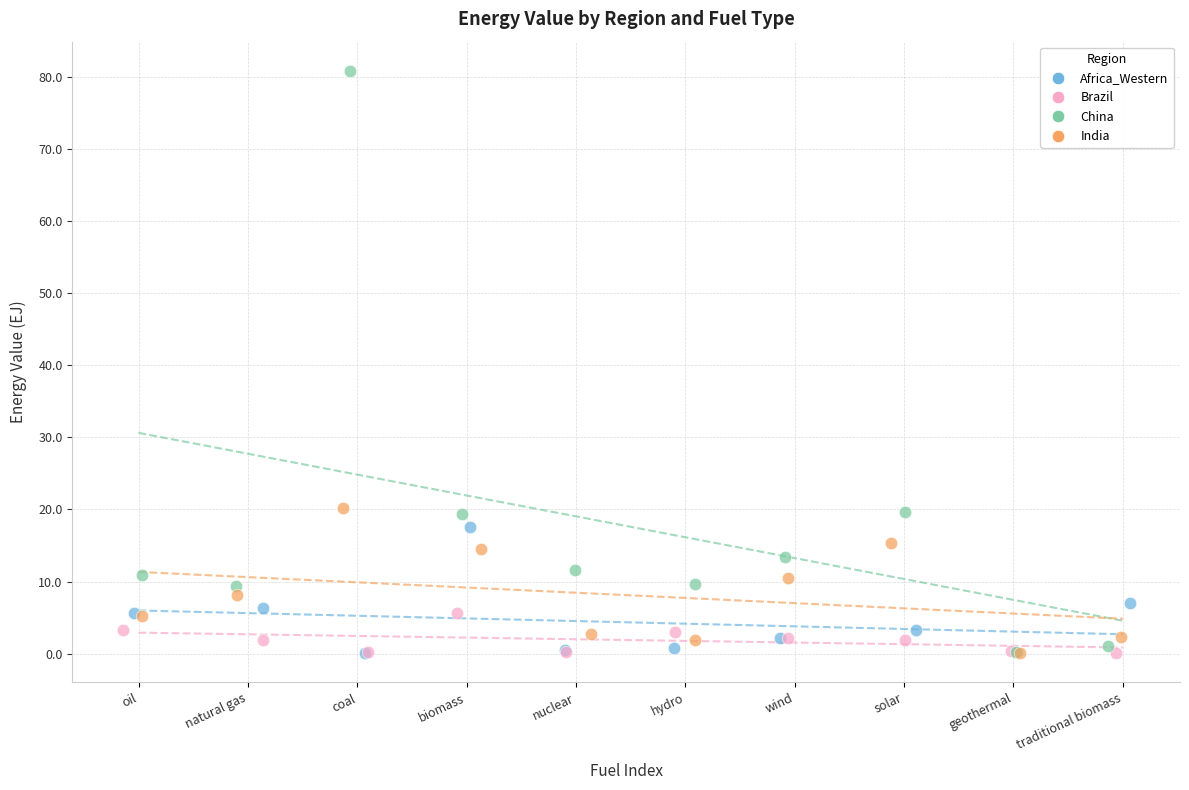

Which series reaches the maximum Y coordinate?

China